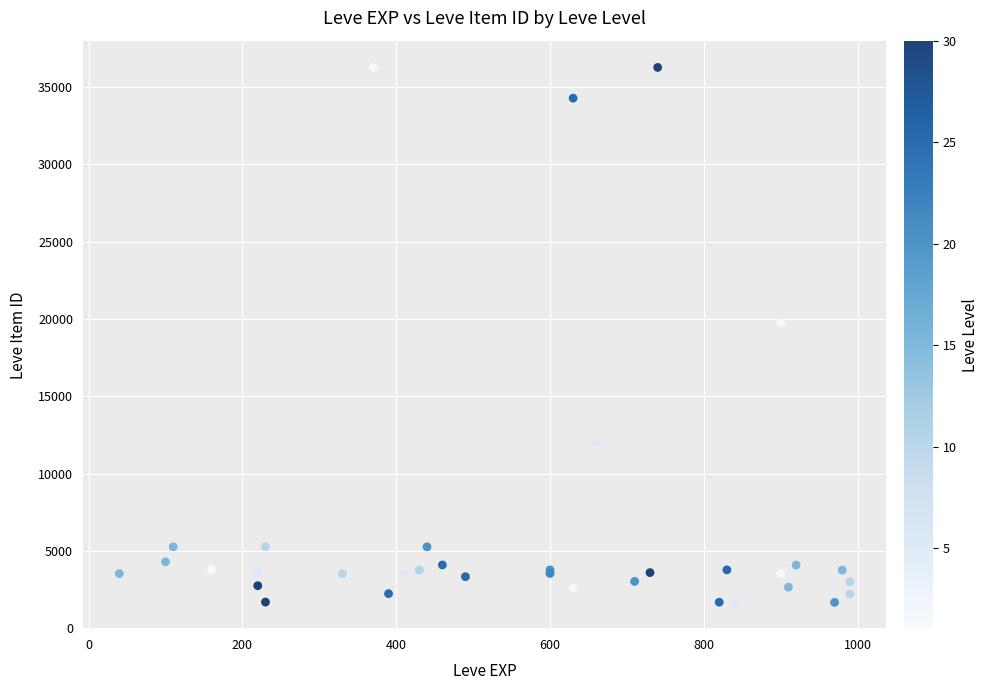

What Y value in the scatter plot is closest to 18967?

19744